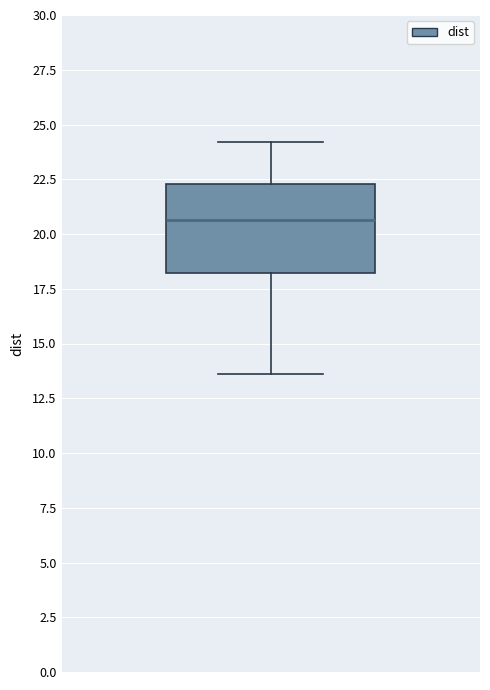

Transcribe this box plot: give where the median line is, the range the box spans, and where the two whiskers end, as read against the y-axis. The values are not printed on the chart, so give them approximately, as read against the axis.

median 20.5, box 18.0 to 22.5, whiskers 13.5 to 24.0